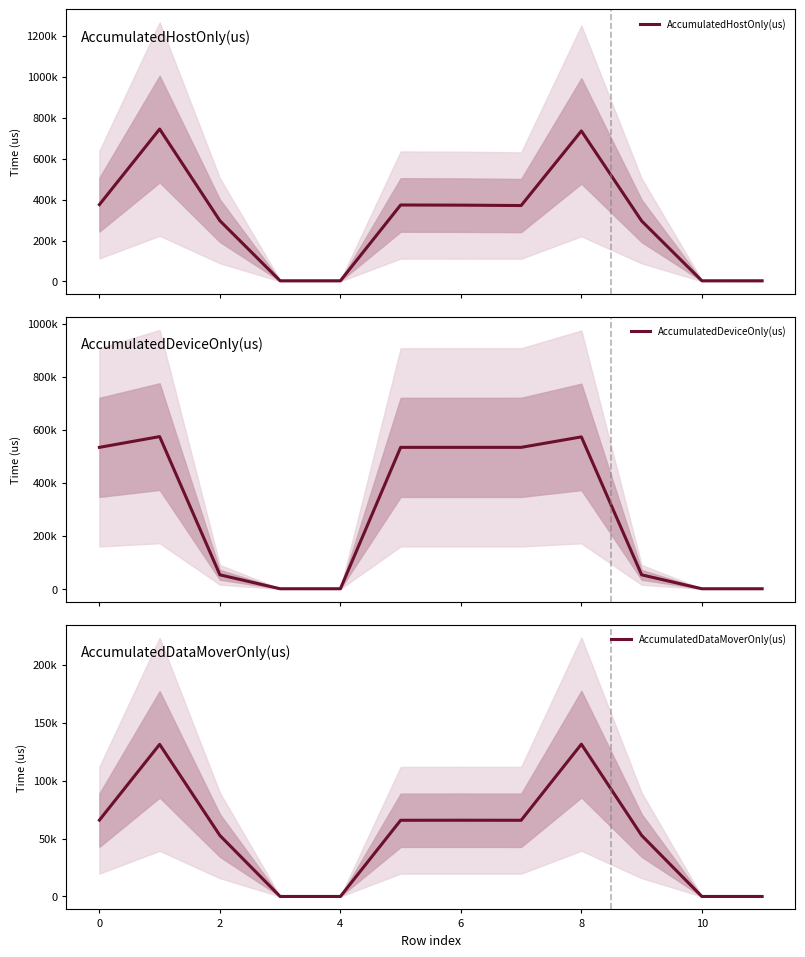

After their last crossing, which series has the higher values: AccumulatedDeviceOnly(us) or AccumulatedHostOnly(us)?

AccumulatedHostOnly(us)